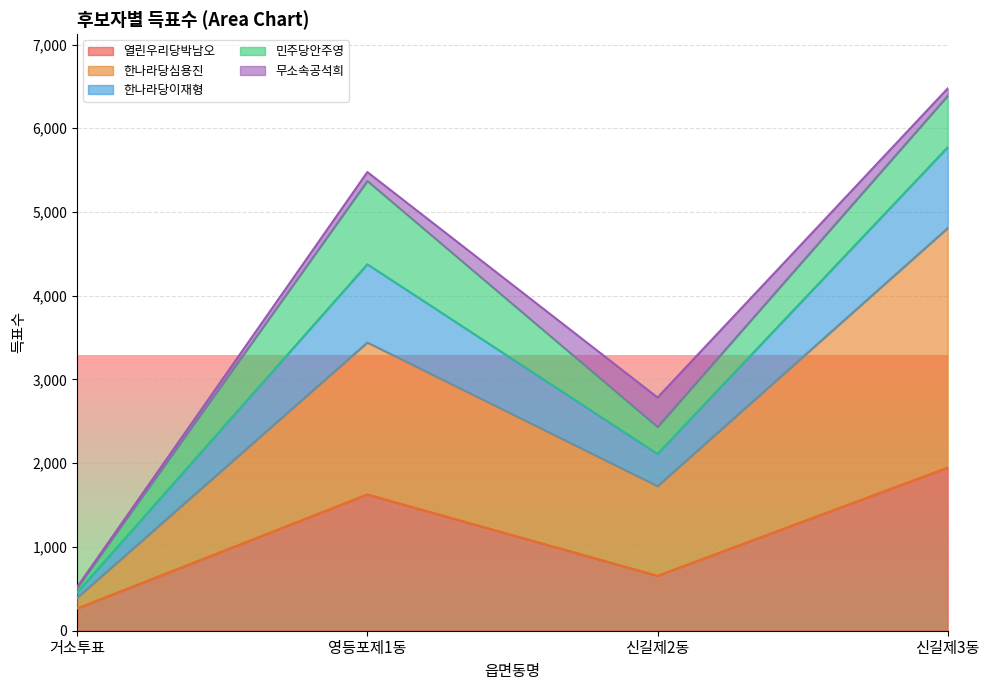

What is the minimum value for 열린우리당박남오?

266